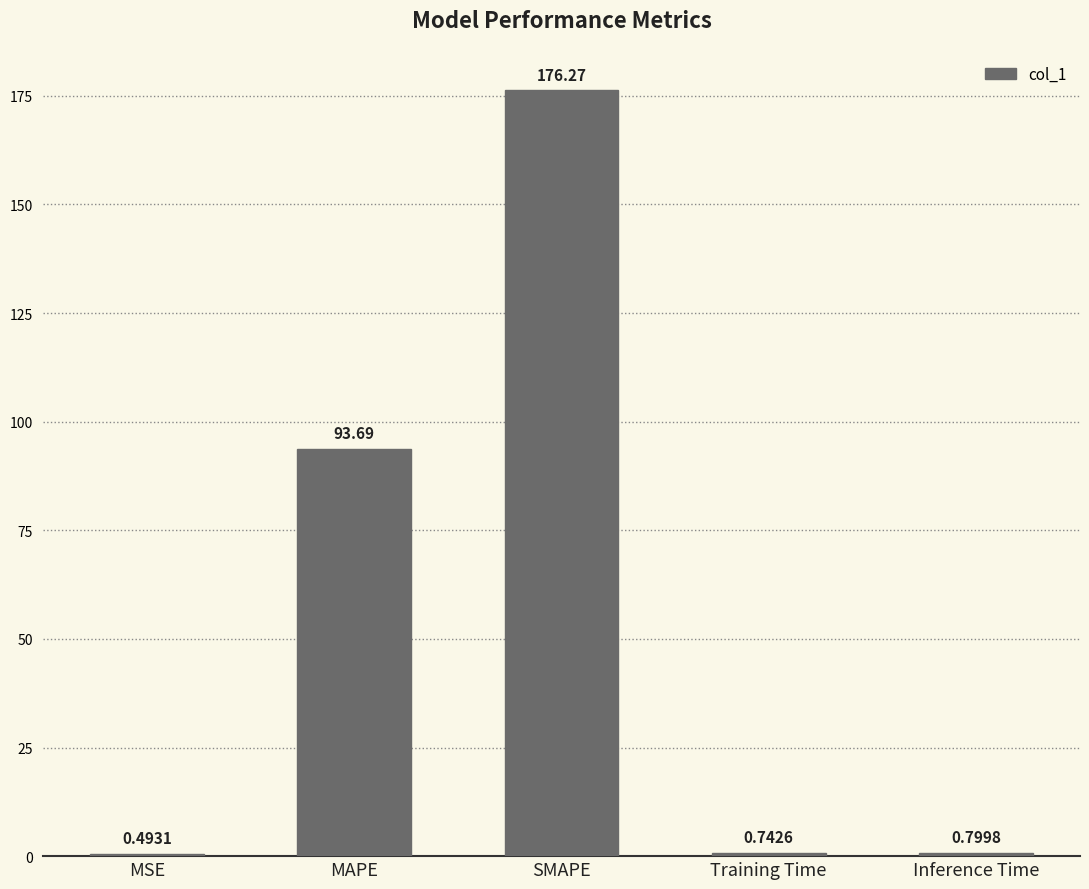

What is the sum of the values at MAPE and MSE?

94.2